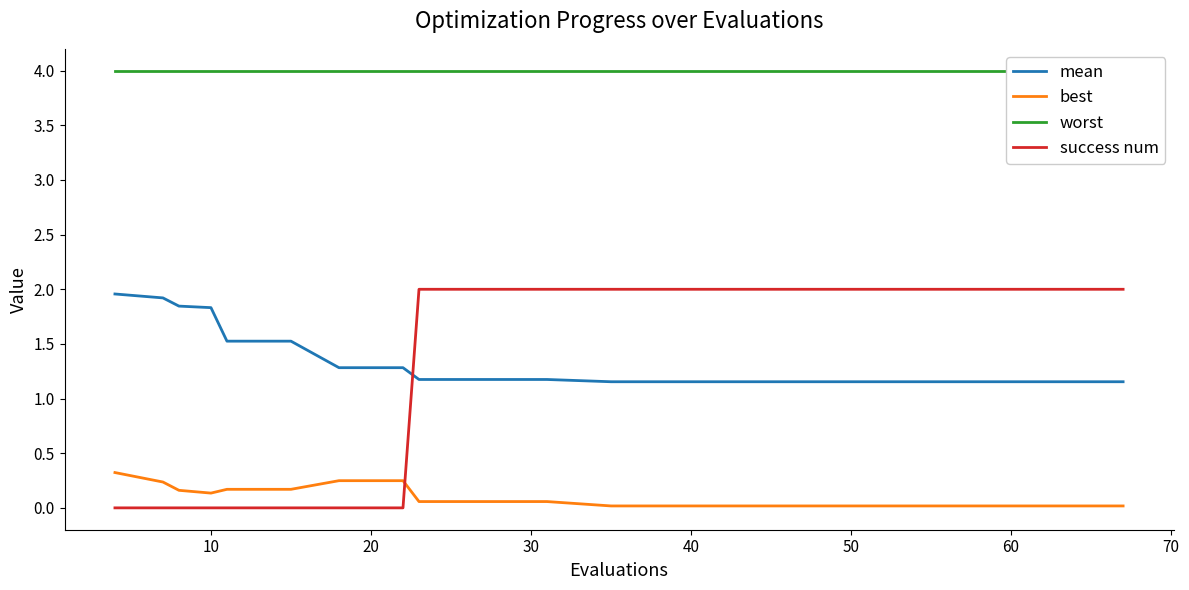

How many lines are shown in the chart?

4